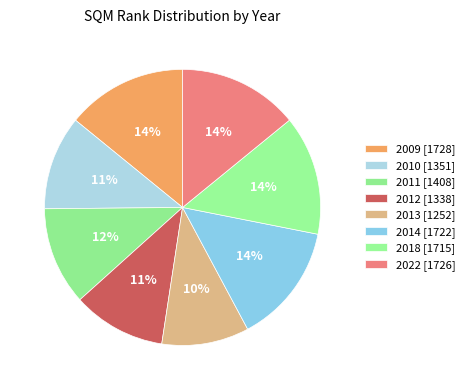

How many segments does this pie chart have?

8